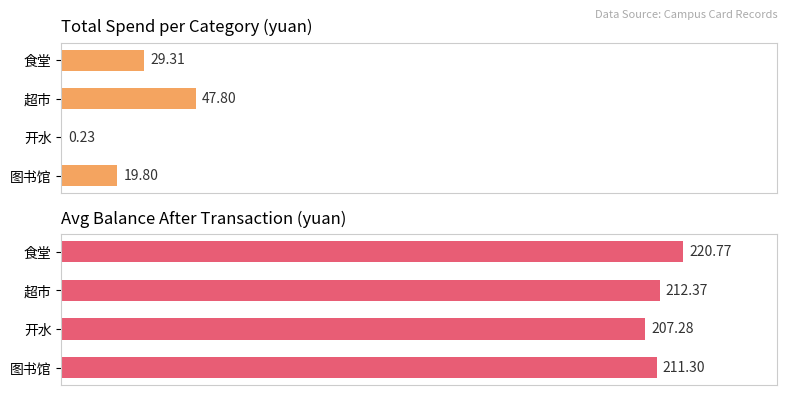

What is the lowest value of the Avg Balance After series?

207.3